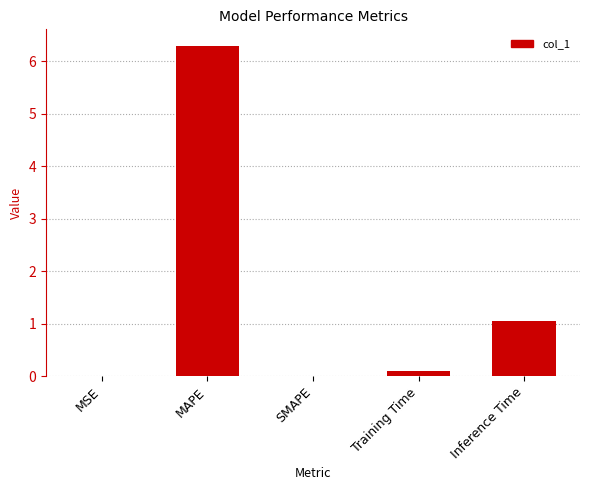

What is the sum of all values?

7.4